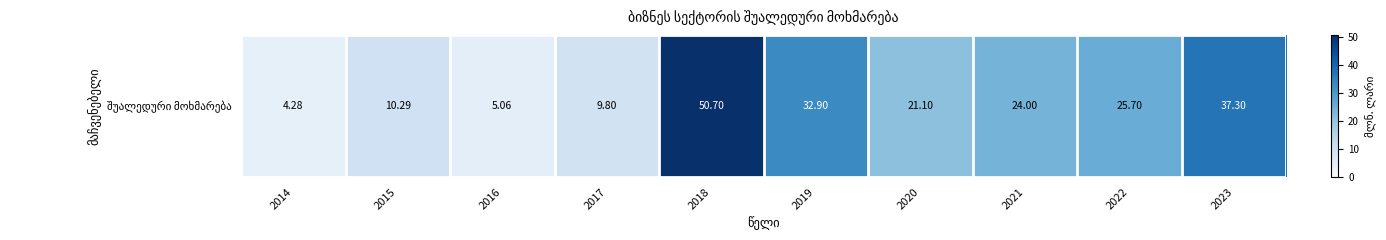

Which has a higher value, 2023 or 2019?

2023